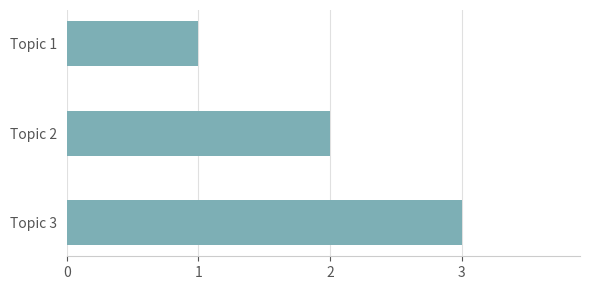

What is the change in value from Topic 2 to Topic 3?

+1